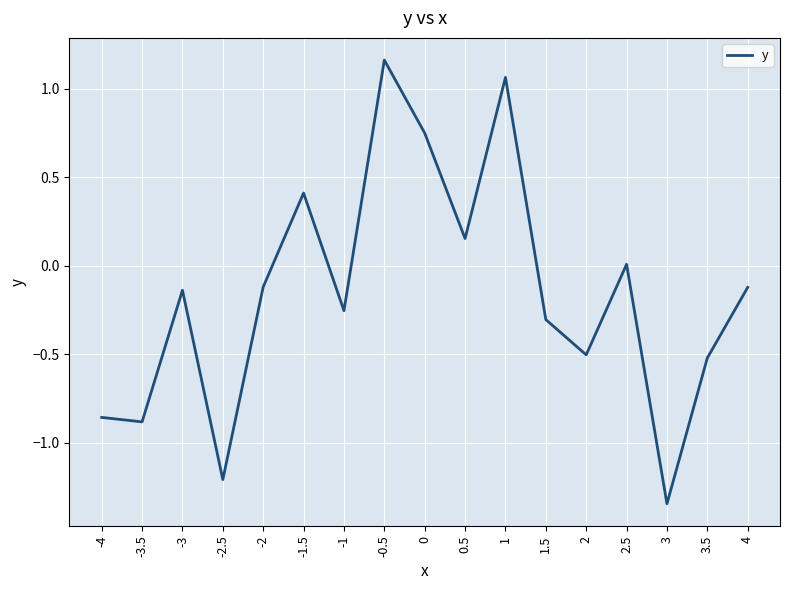

The value at 3.5 is -0.5. True or false?

True